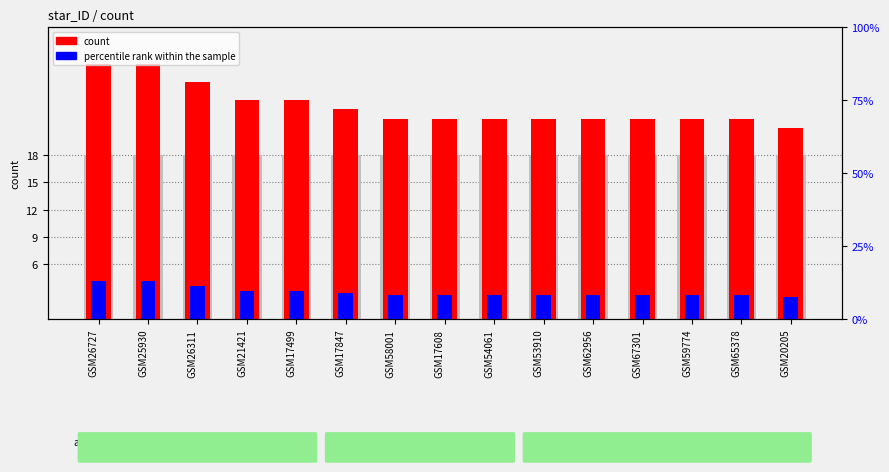

The value of count at GSM54061 is 22.0. True or false?

True